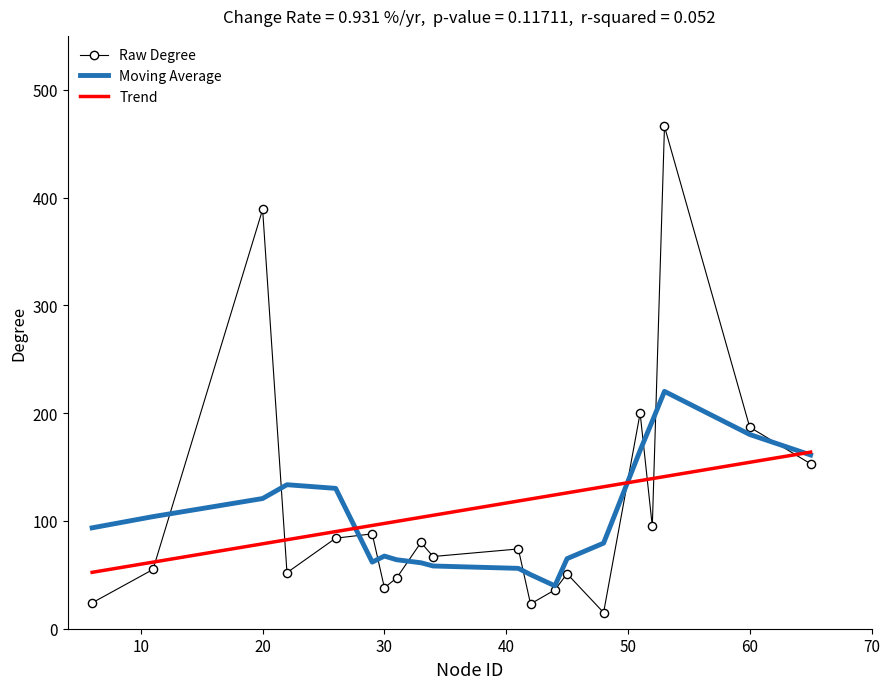

Which series reaches the minimum Y coordinate?

Raw Degree